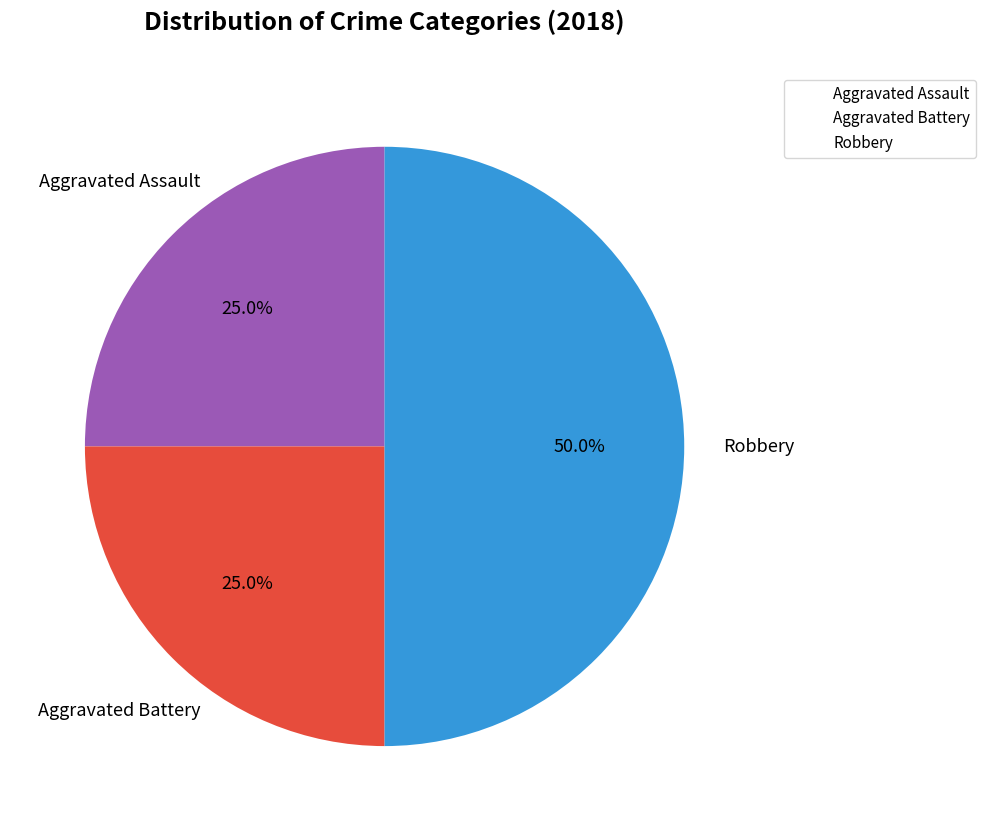

Is it true that Aggravated Battery is 25% of the pie?

True